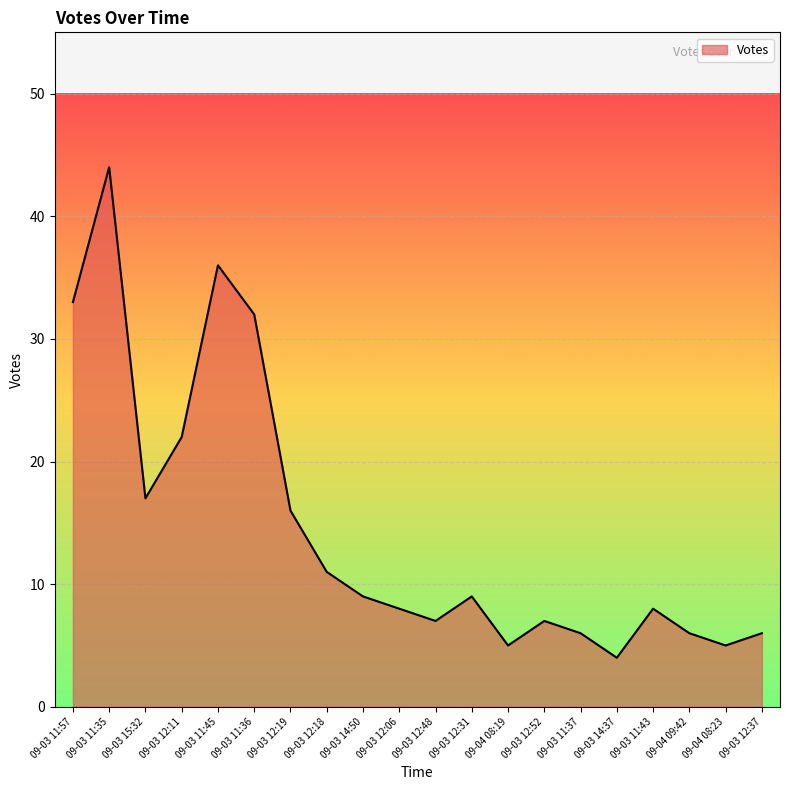

What is the difference between the maximum and minimum values?

40